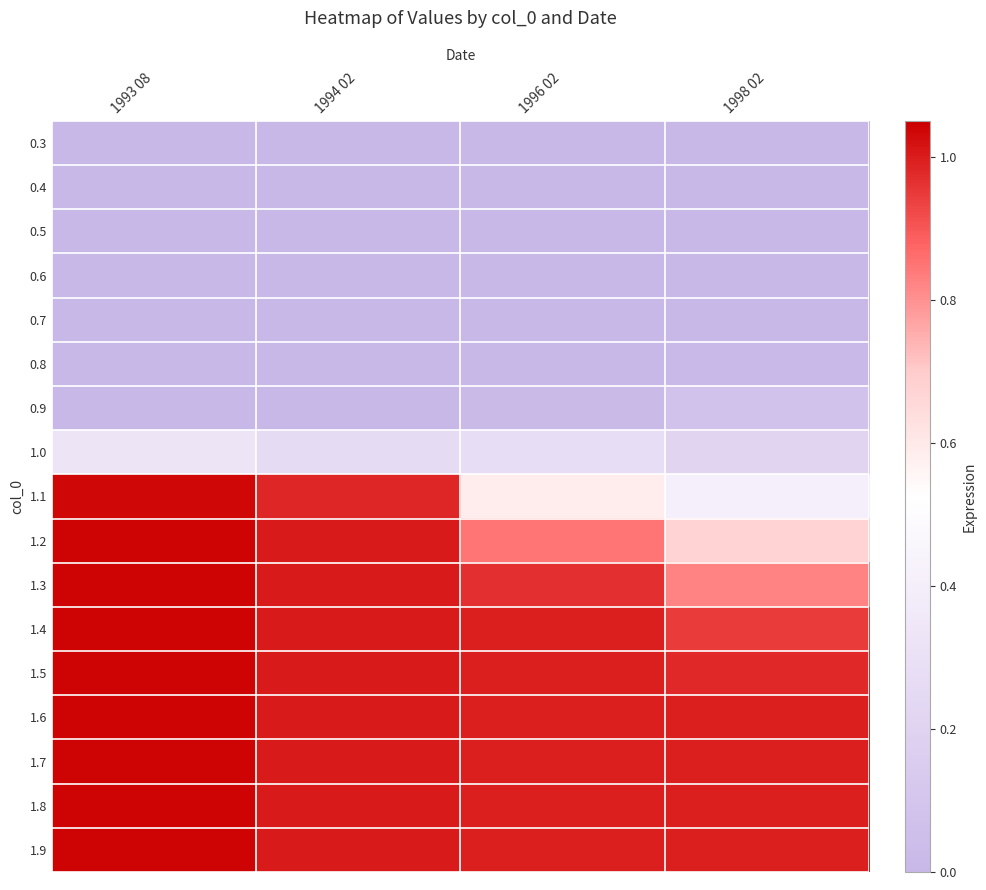

What is the maximum value shown in the chart?

1.0